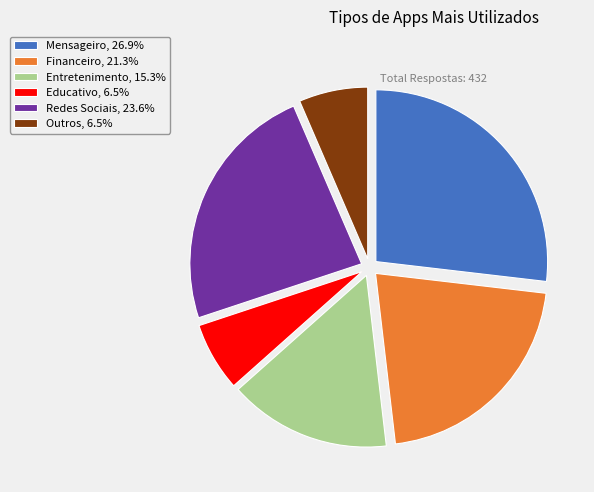

Approximately how many times larger is the value at Entretenimento, 15.3% compared to Outros, 6.5%?

2.4